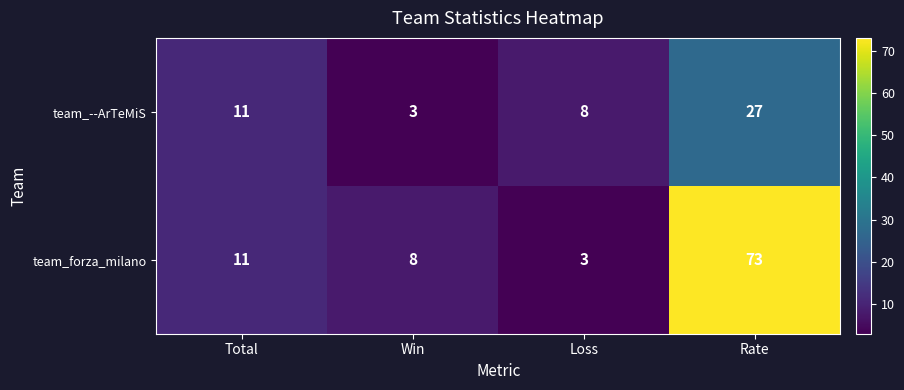

At which label is team_forza_milano closest to 38?

Total